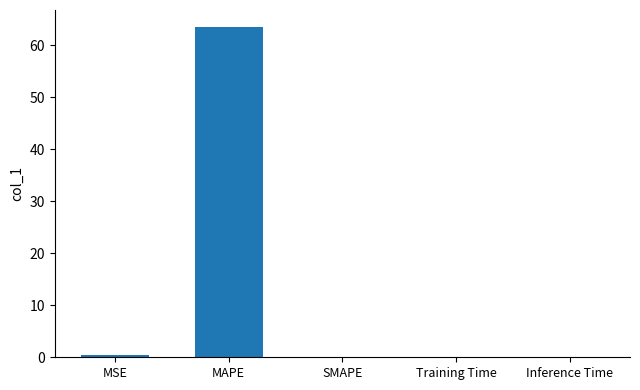

What is the sum of all values?

64.1